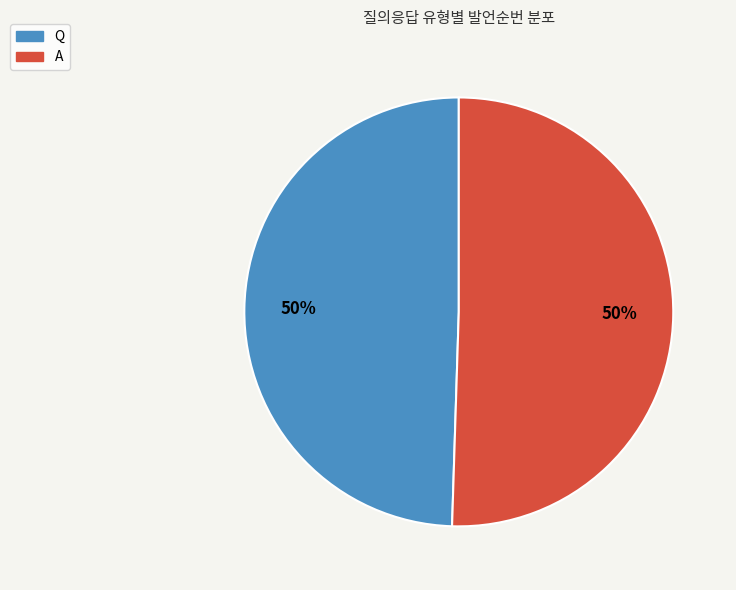

Is the sum of A and Q greater than half?

Yes